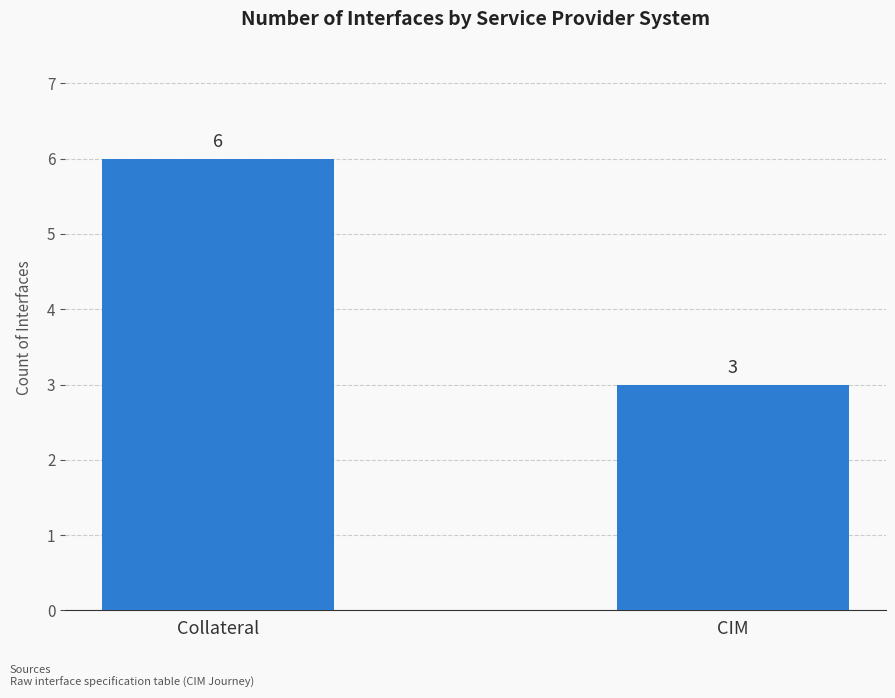

Are the bars grouped side by side (vs. stacked)?

No